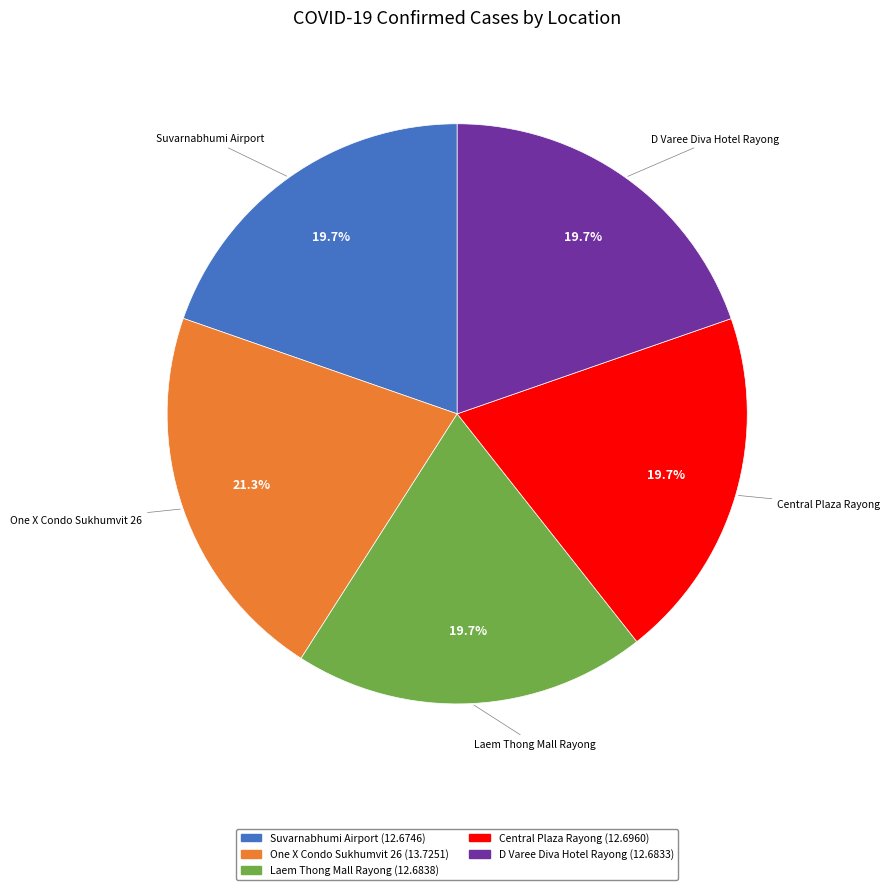

Is there a majority slice in this chart?

No